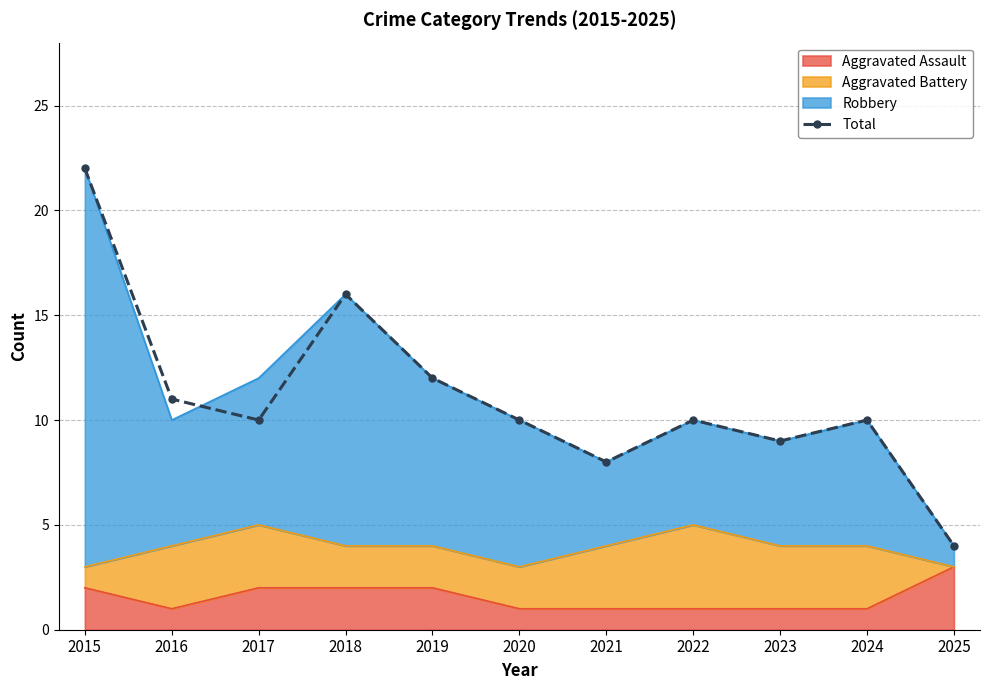

True or false: the data shows 11 at 2016.

True